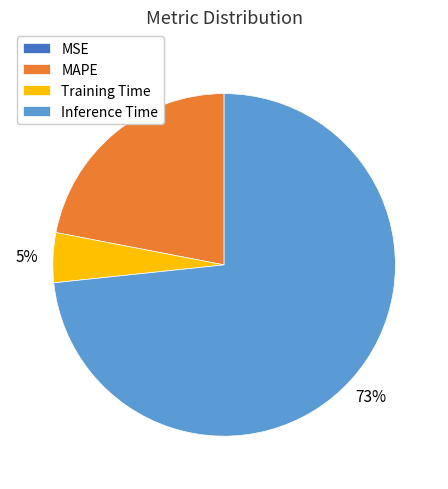

What percentage is the MAPE slice, to the nearest percent?

22%